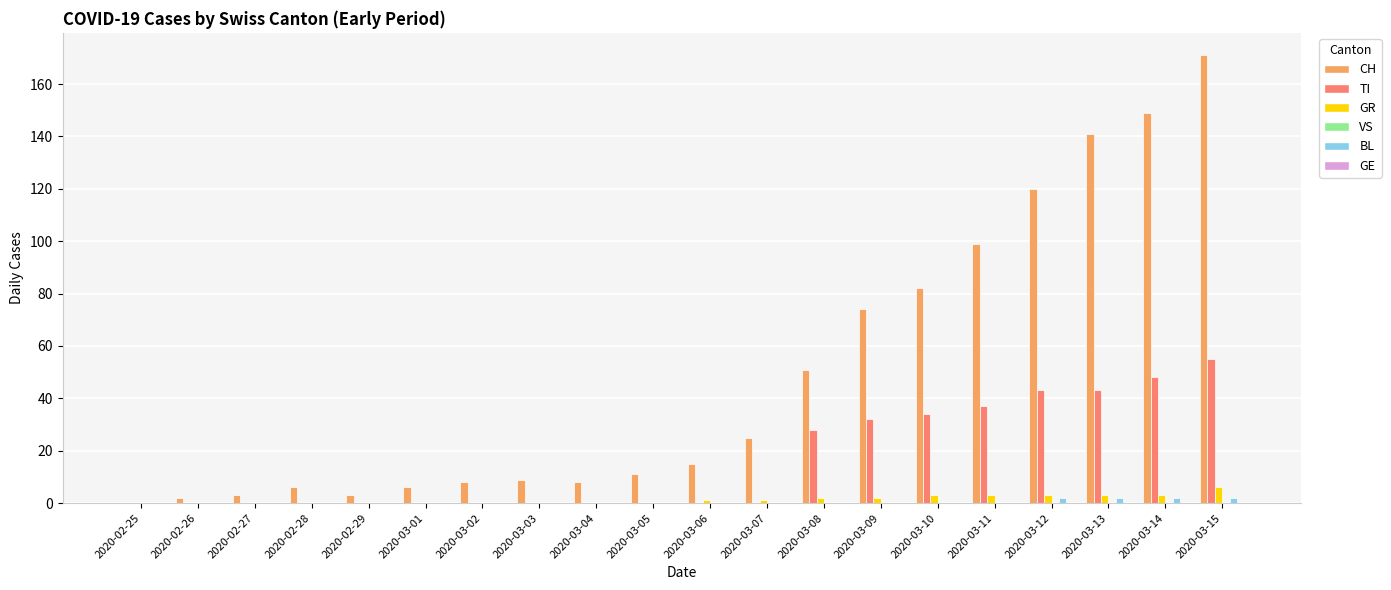

The value of TI at 2020-02-29 is 0. True or false?

True